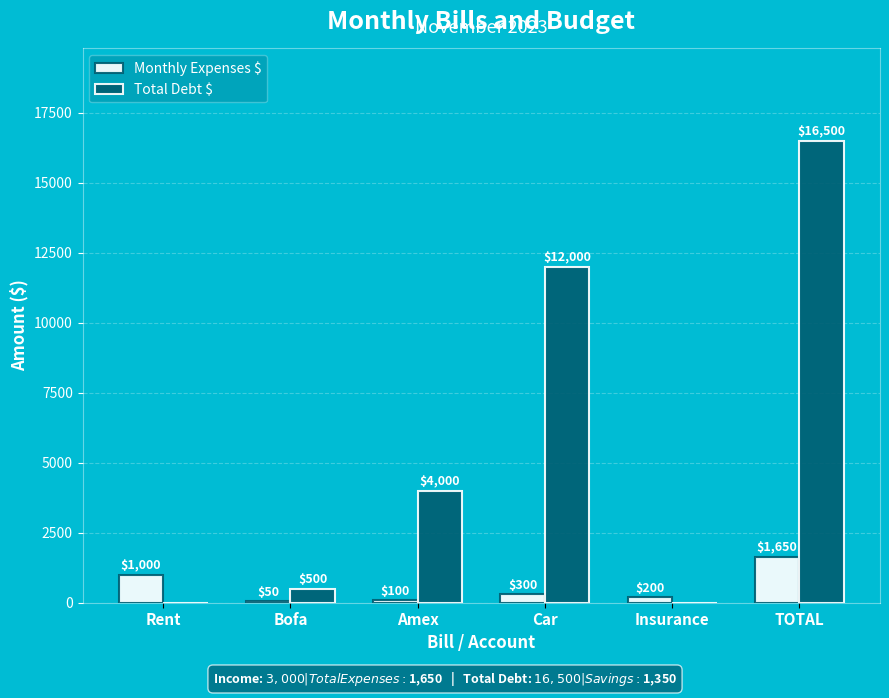

At which category is the sum across all series the highest?

TOTAL